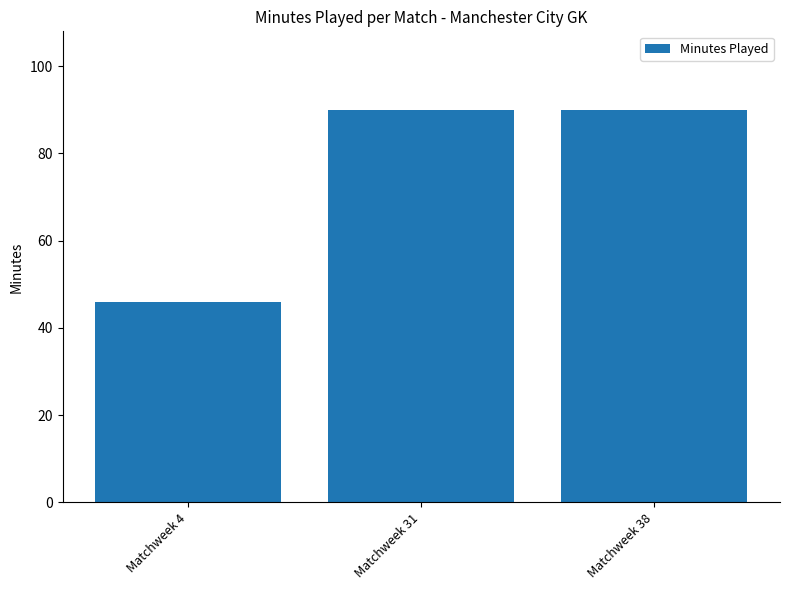

Reading left to right, list all the values displayed in this chart.

Matchweek 4=46	Matchweek 31=90	Matchweek 38=90